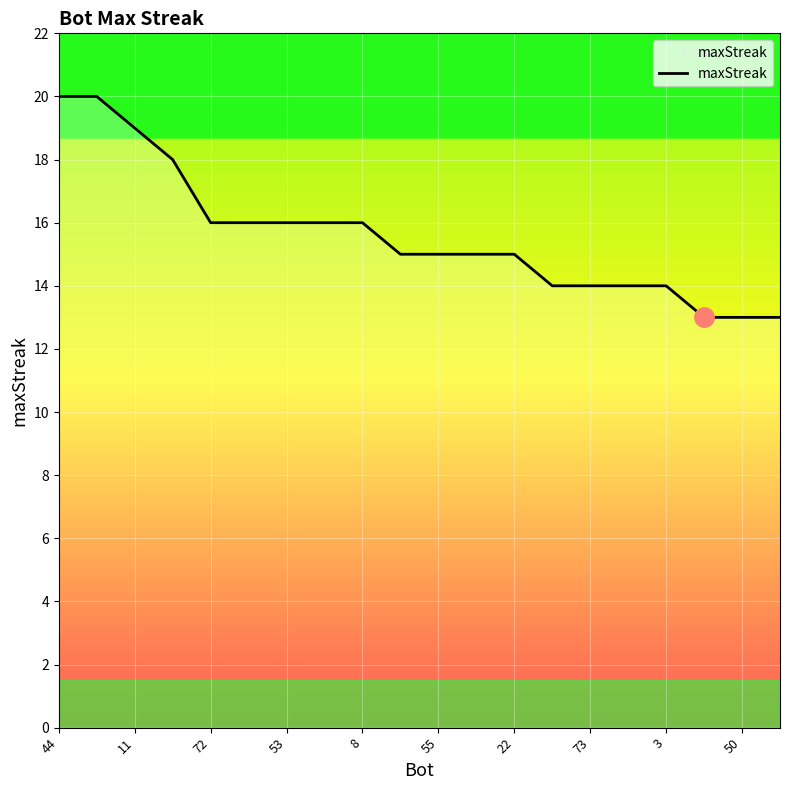

What is the difference between the maximum and minimum values?

7